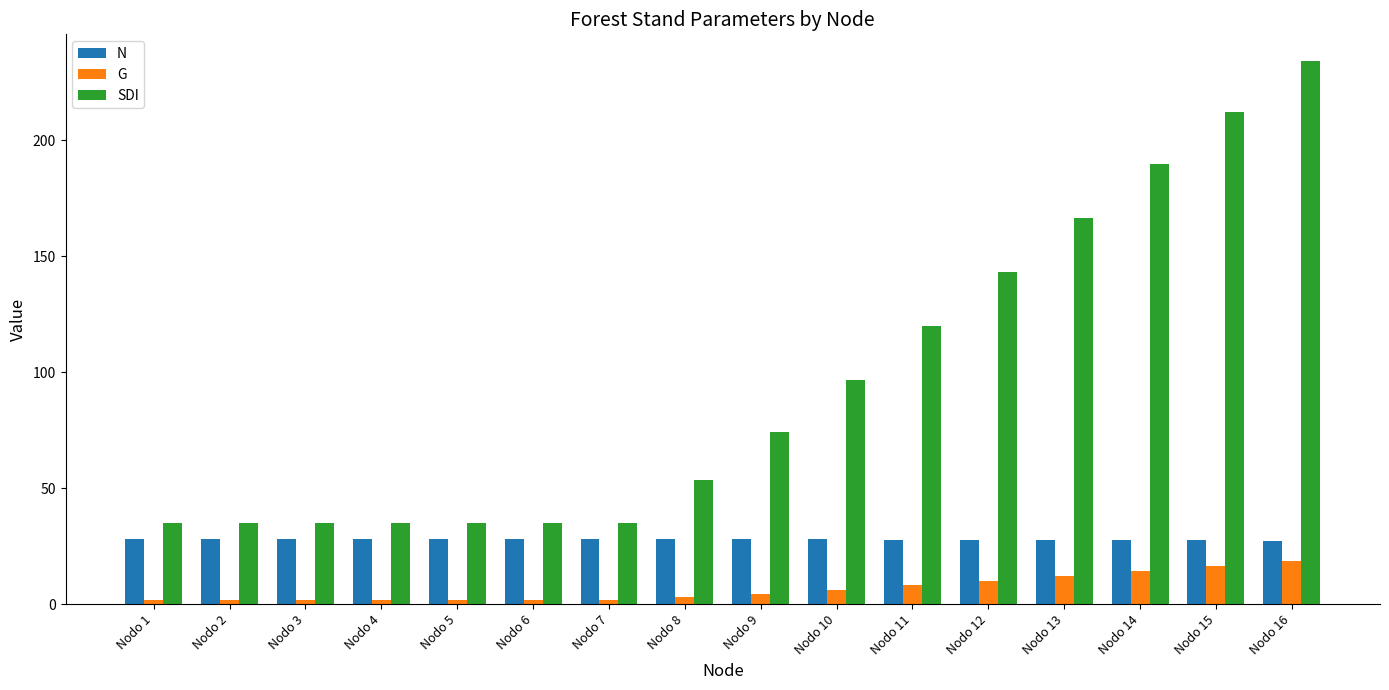

Which series has the largest total across all categories?

SDI